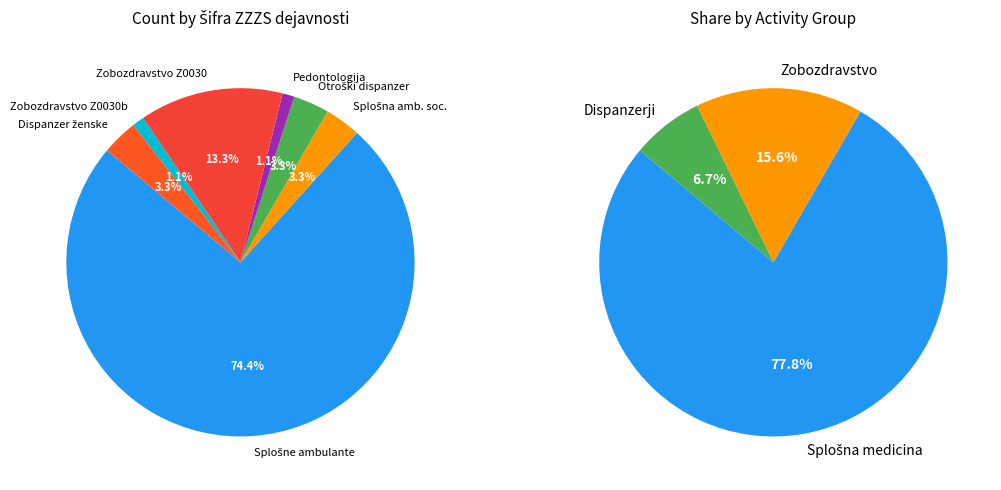

Count the number of slices in the pie.

7